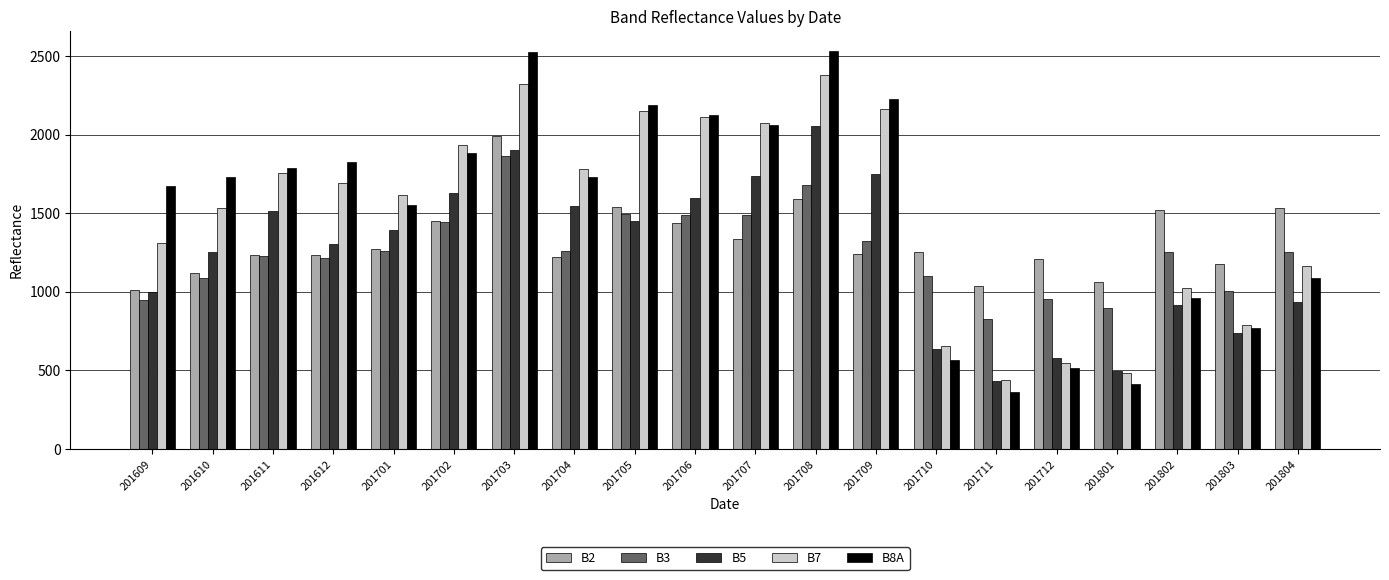

What value does the B8A series have at 201803, to the nearest 100?

800